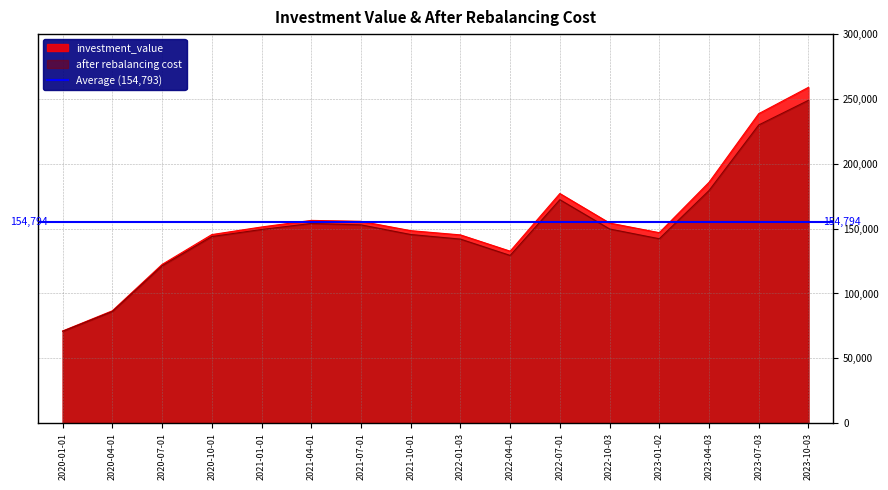

Is the value of investment_value at 2022-01-03 greater than the value of after rebalancing cost at 2022-10-03?

No